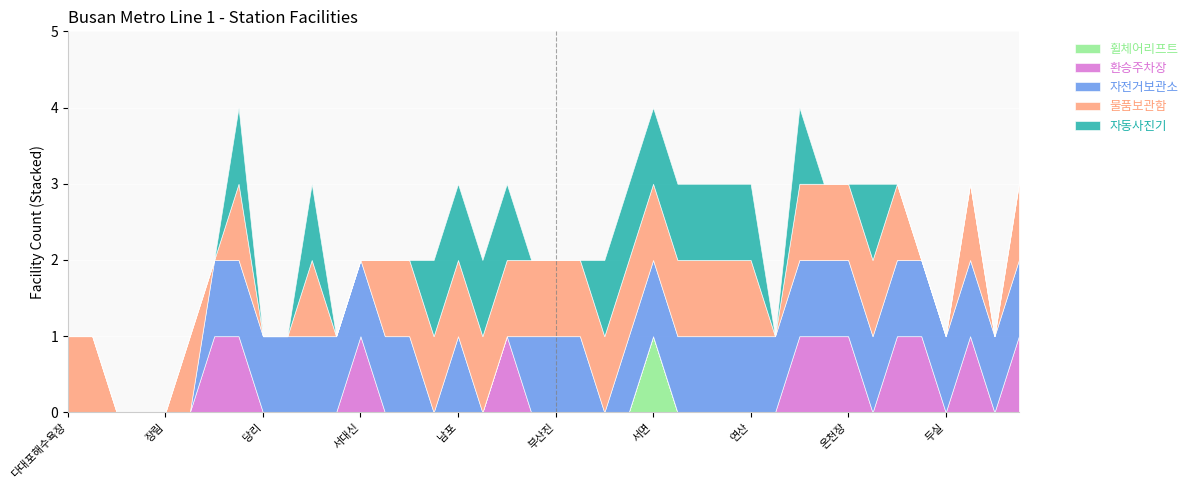

Rank the series at 장전 from highest to lowest value.

환승주차장, 자전거보관소, 물품보관함, 휠체어리프트, 자동사진기